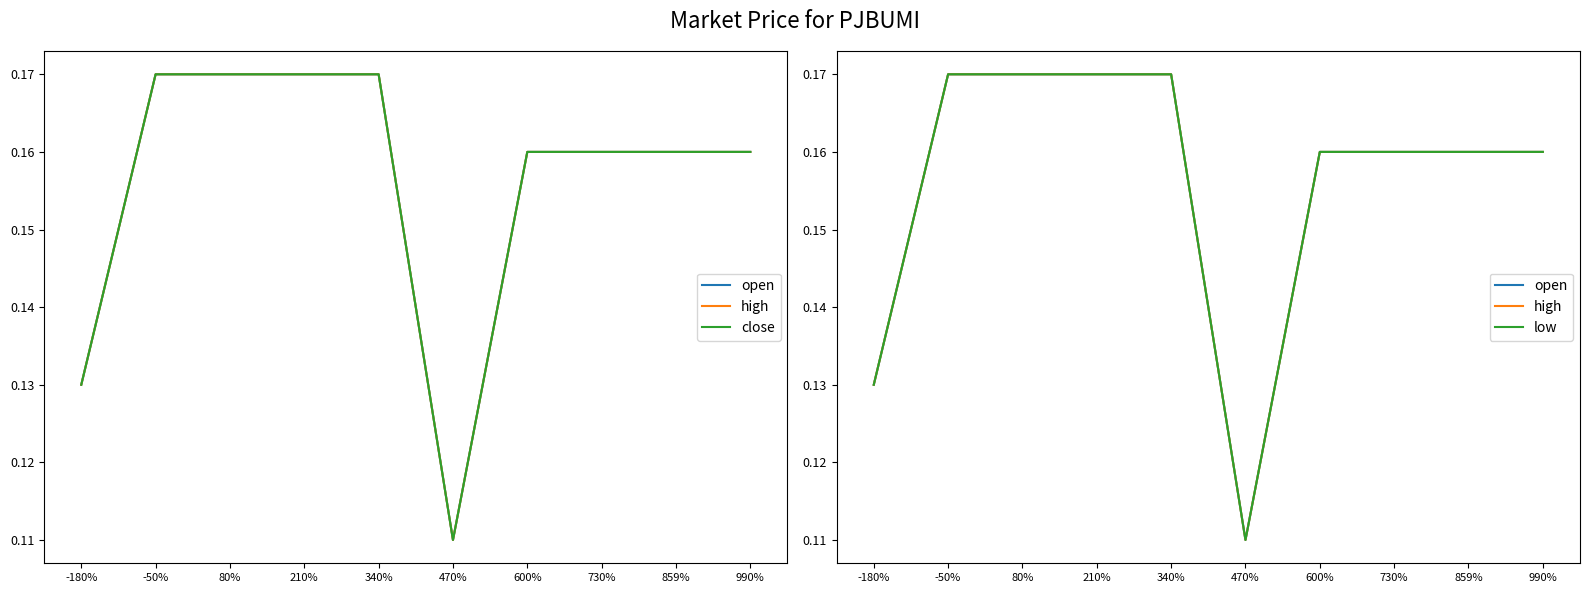

True or false: close and low cross at least once.

False